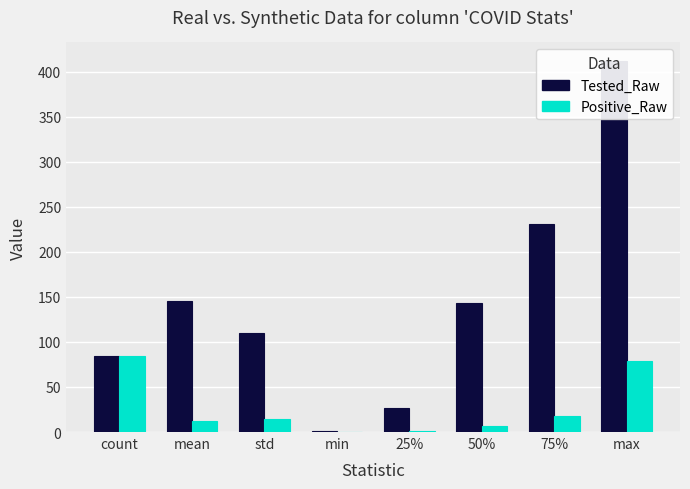

What is the value of the Tested_Raw bar at the 4th from the left?

1.0